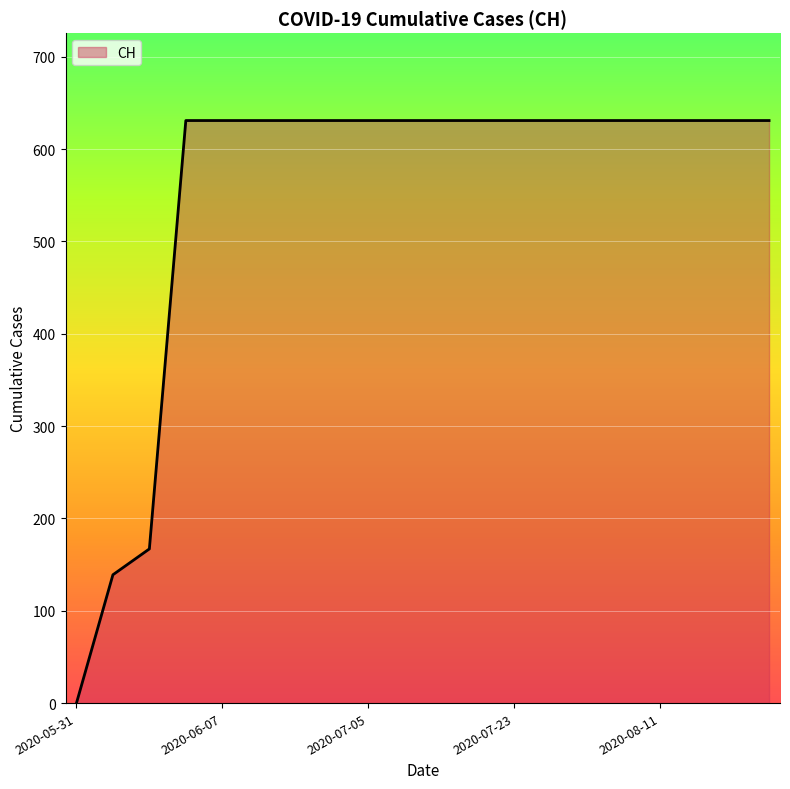

What is the difference between the maximum and minimum values?

631